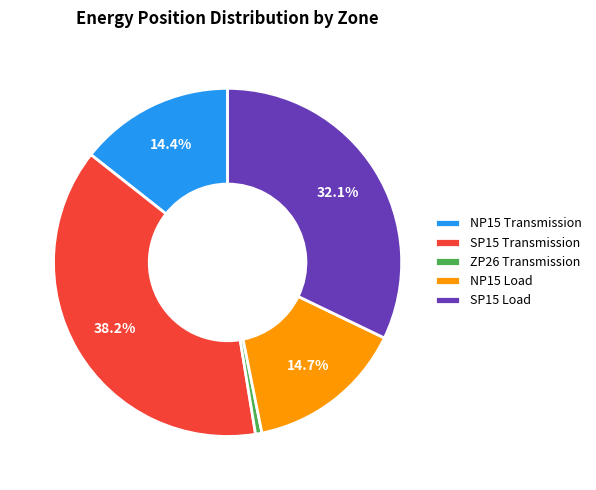

What percentage is the SP15 Load slice, to the nearest percent?

32%